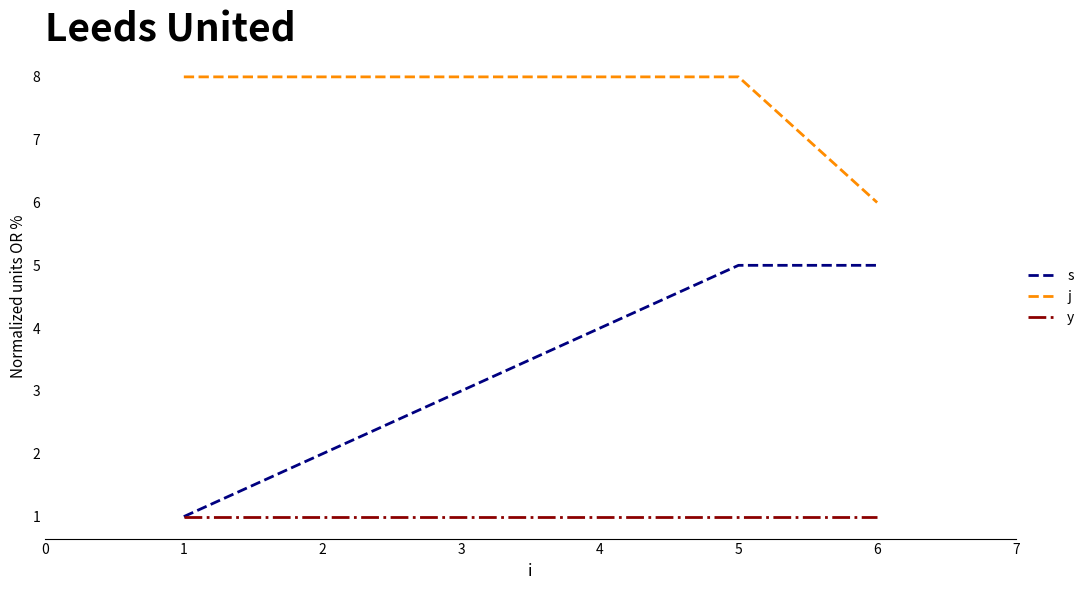

What is the maximum value for j?

8